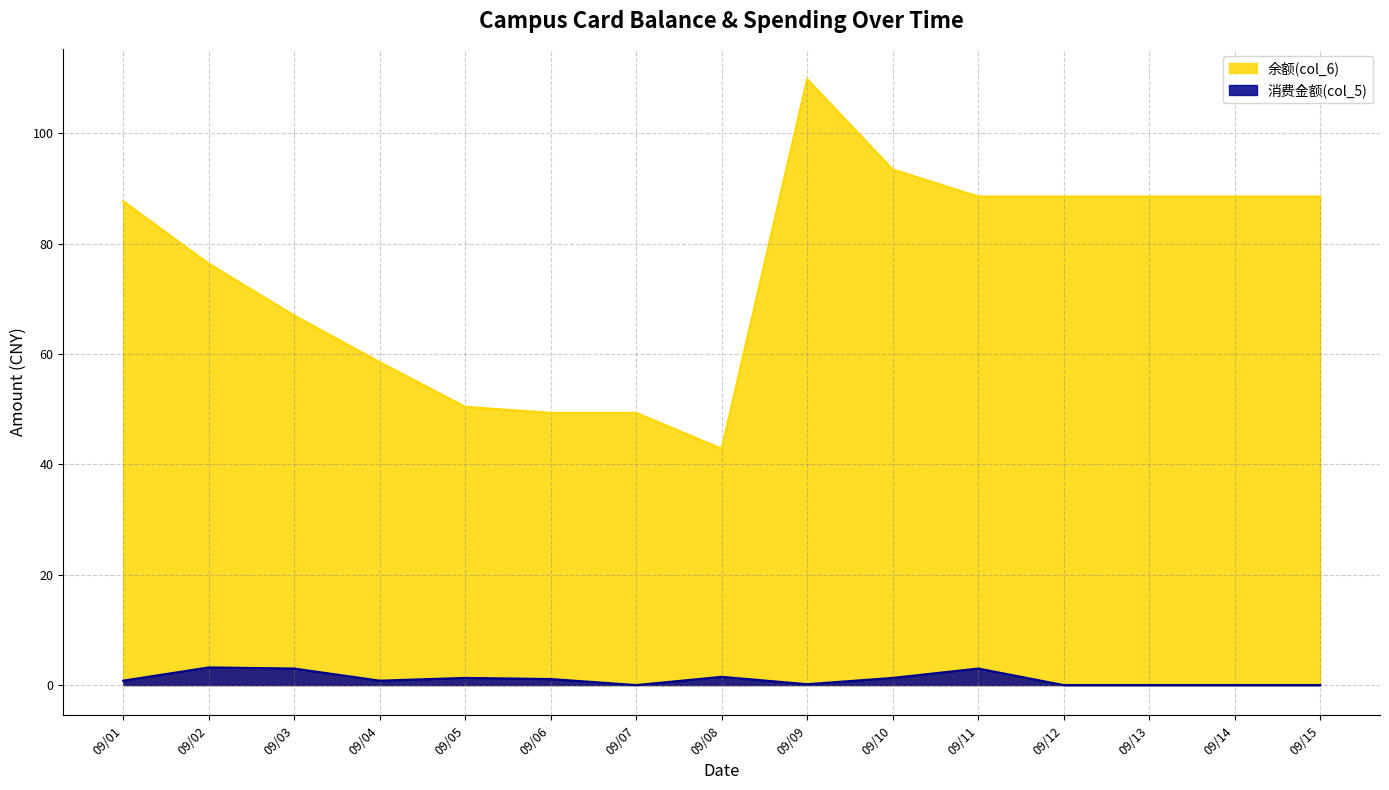

Between 09/02 and 09/09, which is larger?

09/09